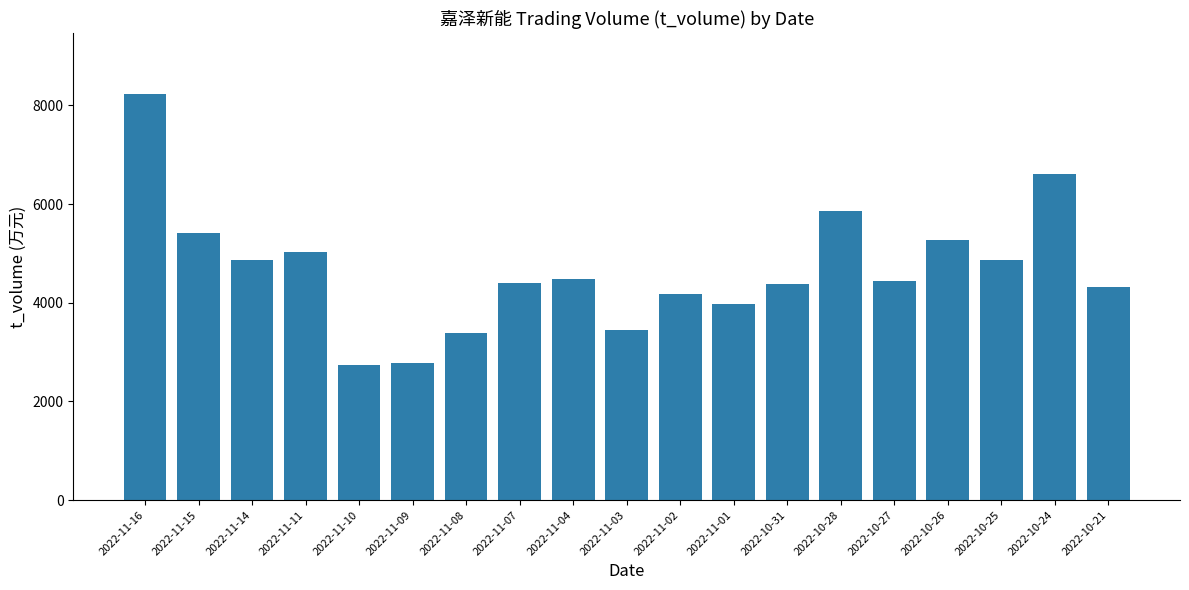

What is the label of the 9th bar from the right?

2022-11-02